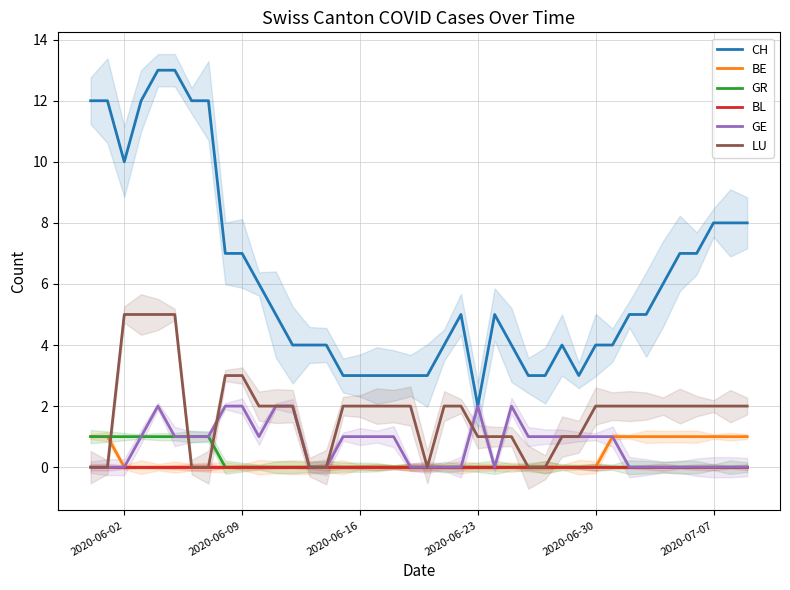

The value of CH at 2020-06-02 is 17. True or false?

False